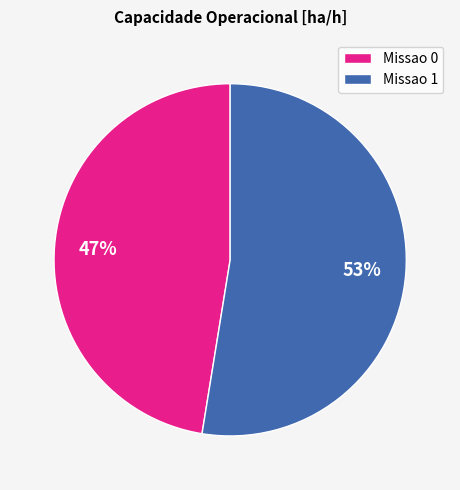

Approximately how many times larger is the value at Missao 1 compared to Missao 0?

1.1